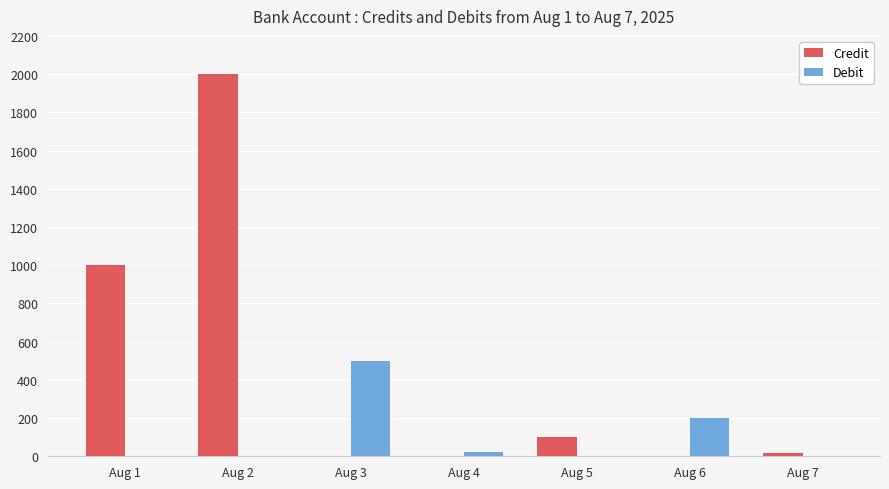

True or false: Credit has a value of -1256 at Aug 6.

False